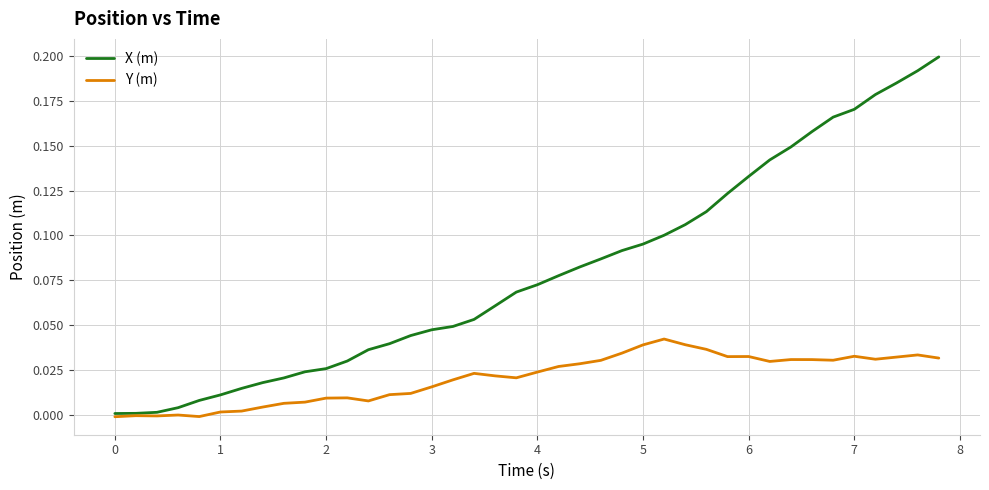

Which series has the largest range (max minus min)?

X (m)